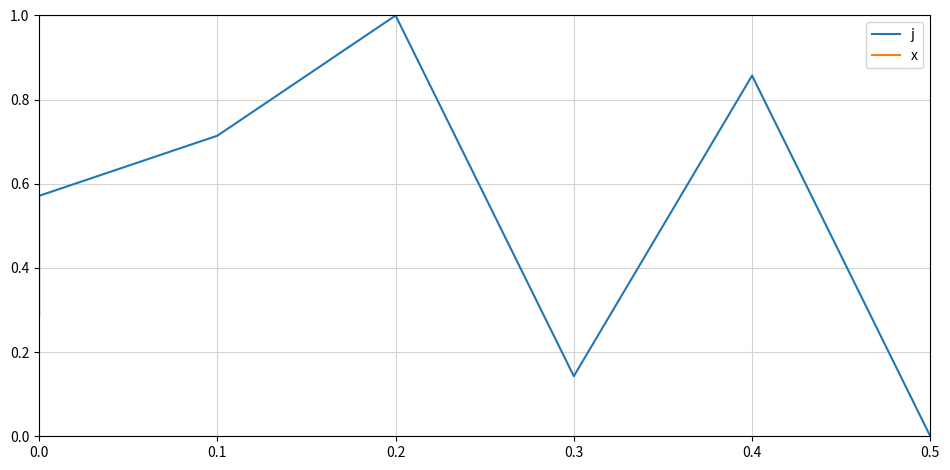

How many lines are shown in the chart?

2